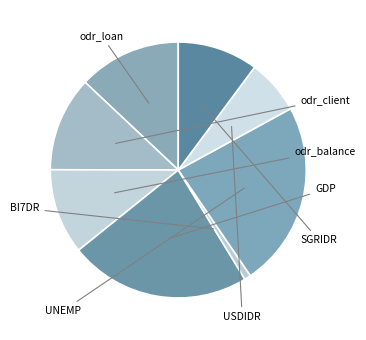

How many slices are in this pie chart?

8